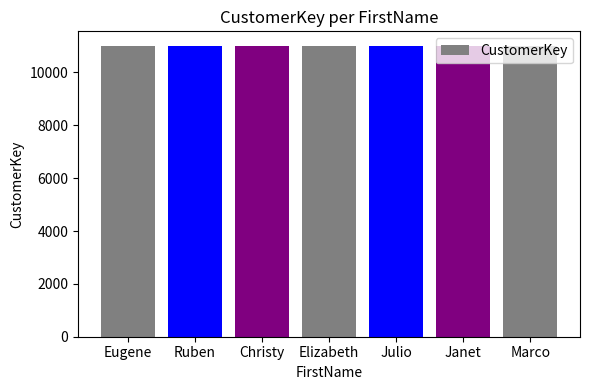

True or false: the data shows 4346 at Janet.

False